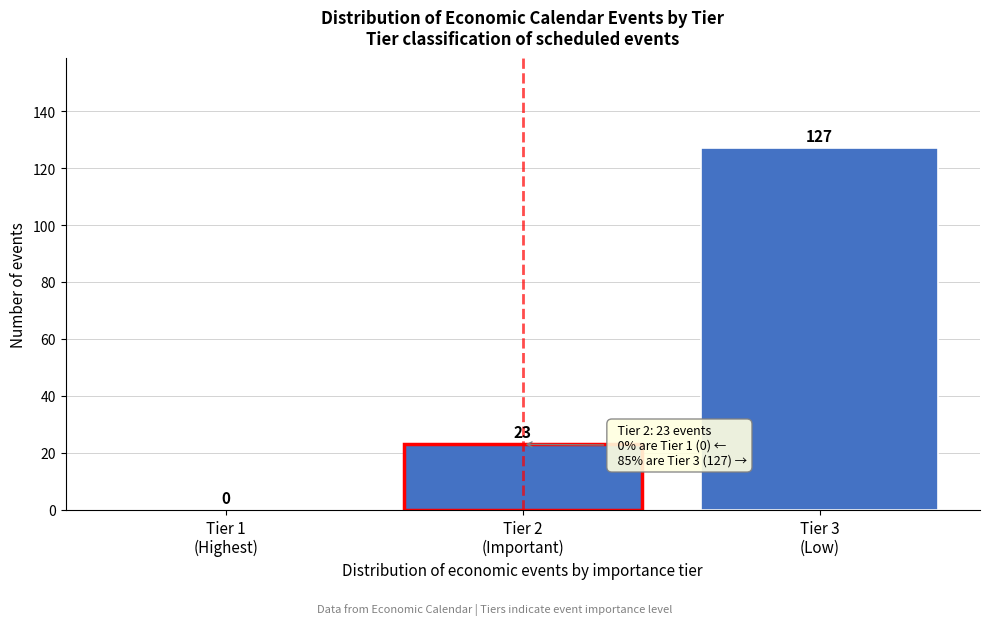

What is the greatest value displayed?

127